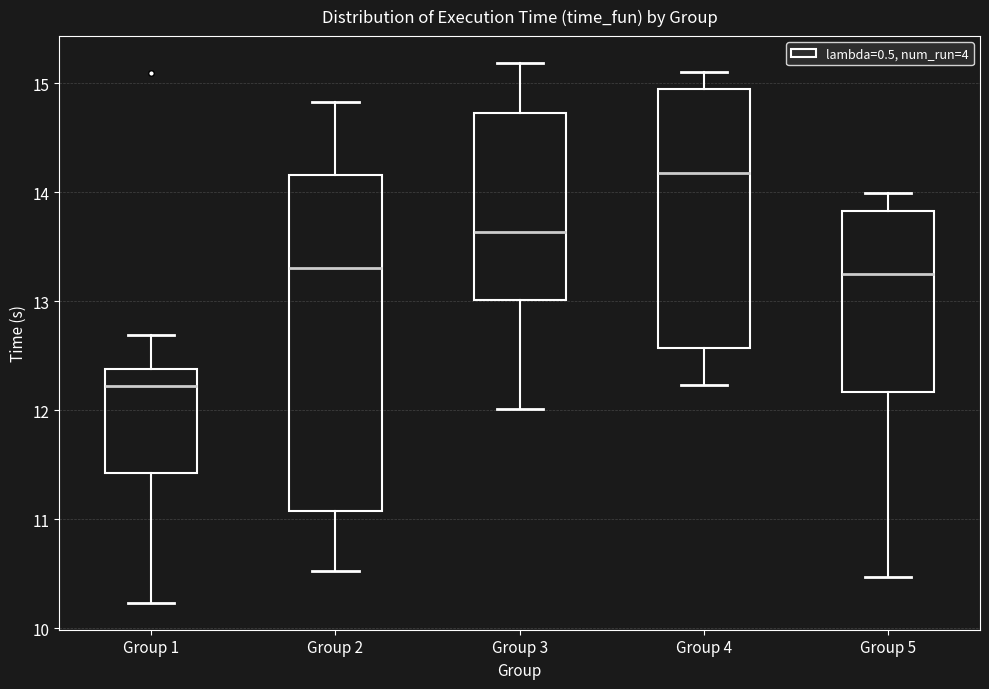

Which box is the tallest, from its lower edge to its upper edge?

Group 2